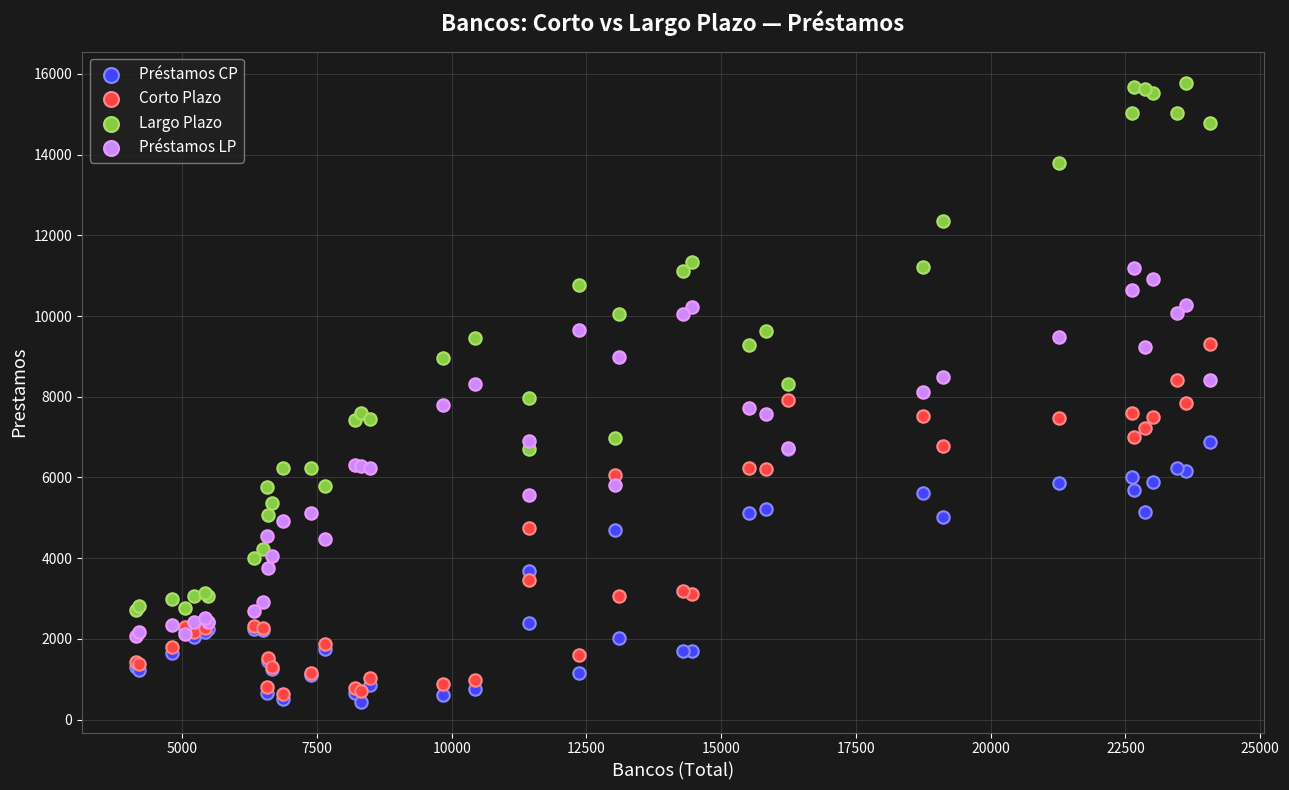

What are all the series names shown in the legend?

Préstamos CP, Corto Plazo, Largo Plazo, Préstamos LP